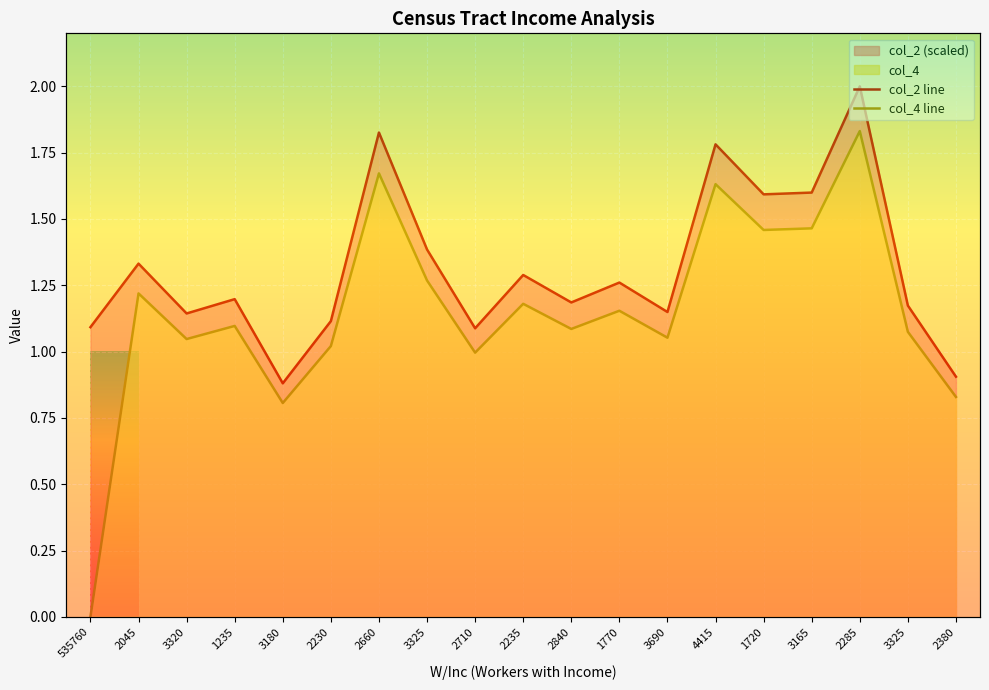

How many distinct data groups are displayed?

2